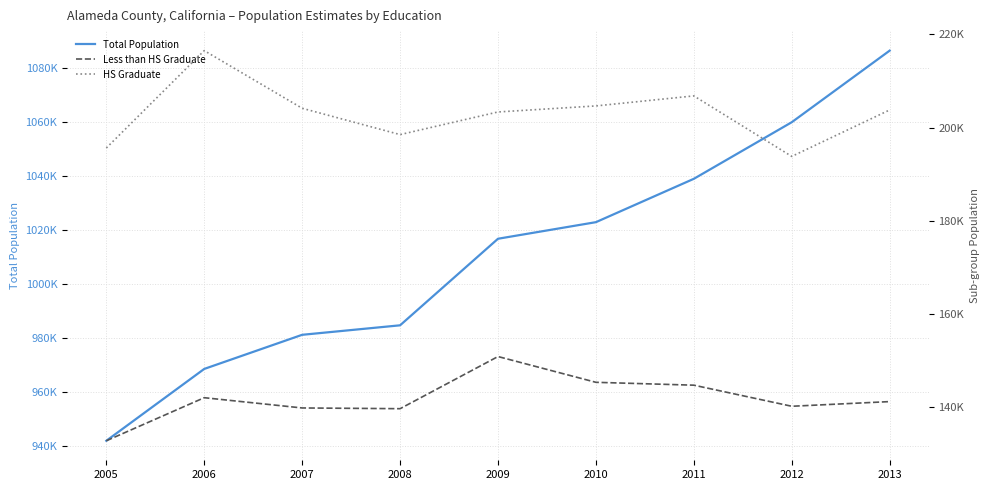

At which label does HS Graduate reach its minimum?

2012